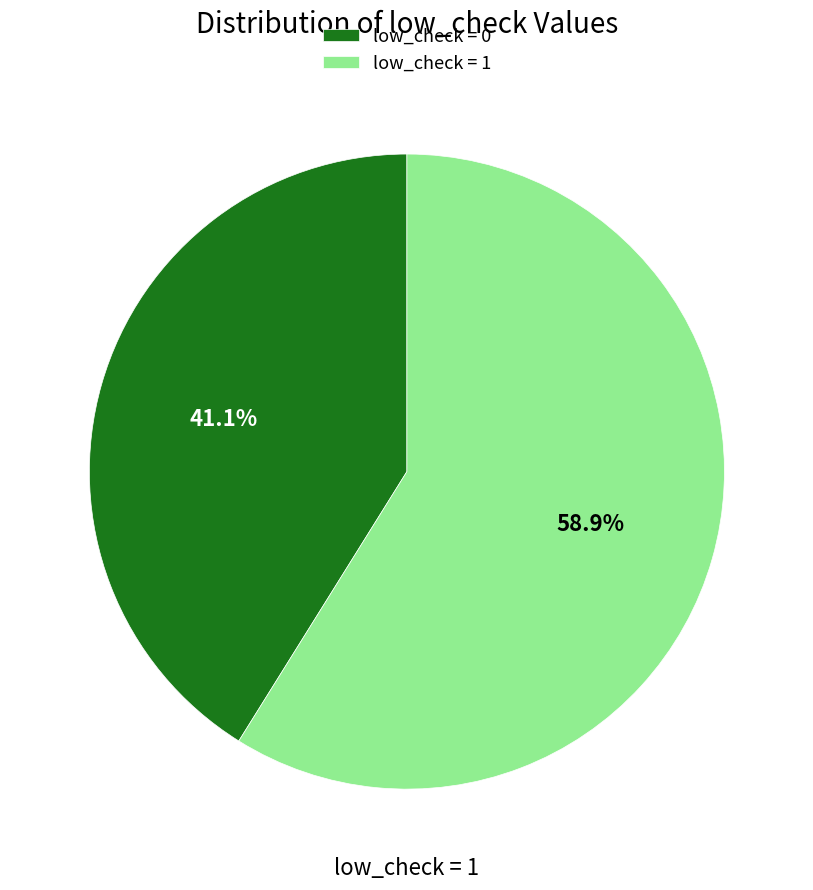

Rank the categories by value from highest to lowest.

low_check = 1, low_check = 0